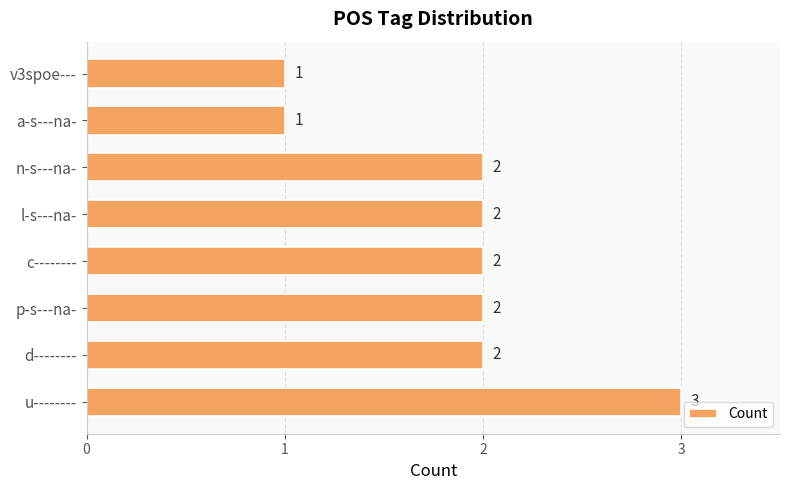

Between n-s---na- and v3spoe---, which is larger?

n-s---na-